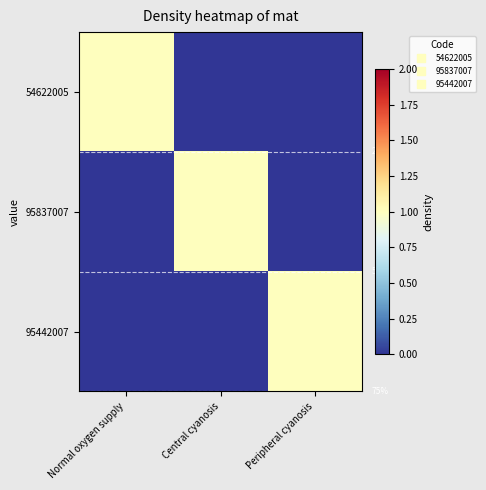

What is the highest value of the 54622005 series?

1